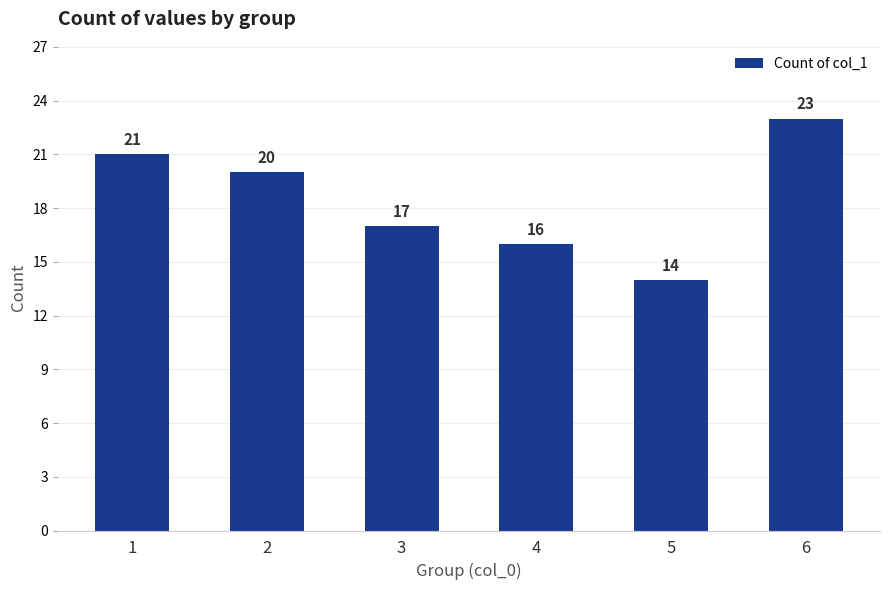

List the labels in order of value, largest first.

6, 1, 2, 3, 4, 5